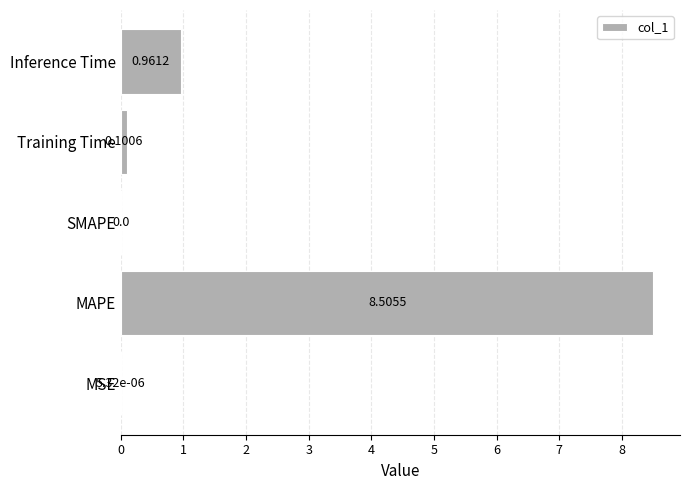

Which category has the highest value across all series?

MAPE